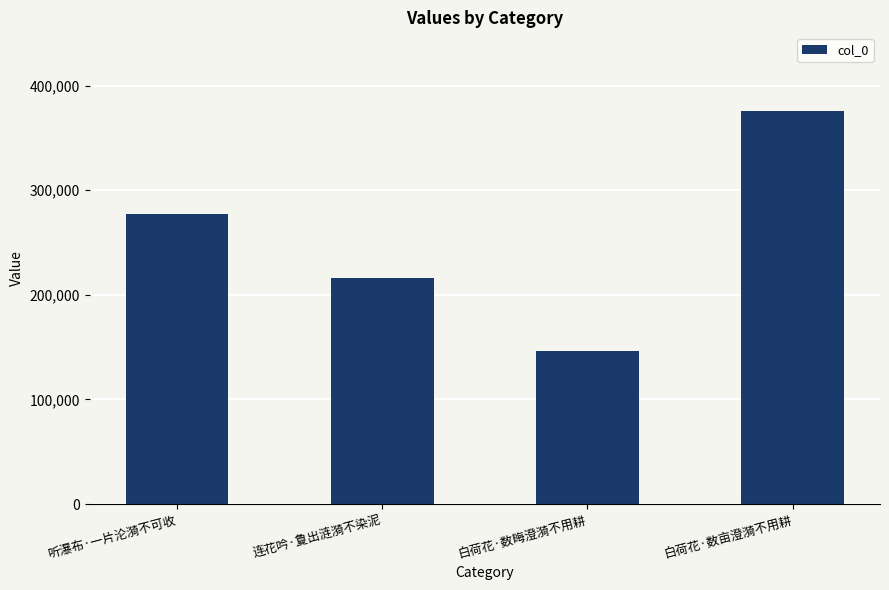

What is the smallest value displayed?

145790